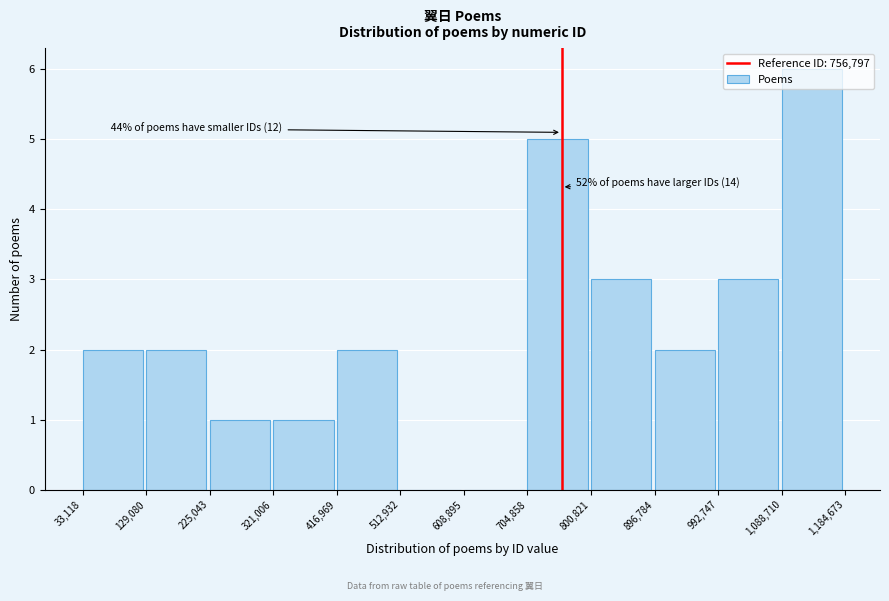

Over which range of the x-axis is the bar tallest?

1,088,710 to 1,184,673